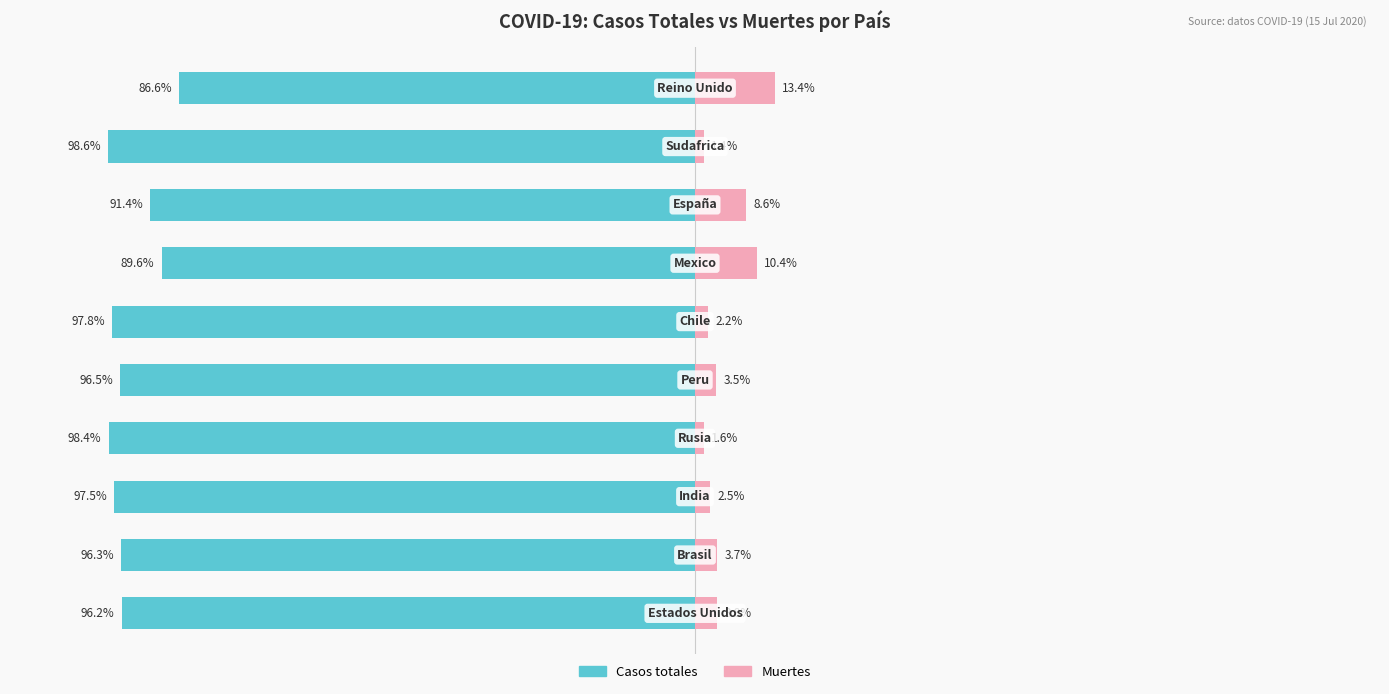

At how many categories does at least one series exceed -24?

10